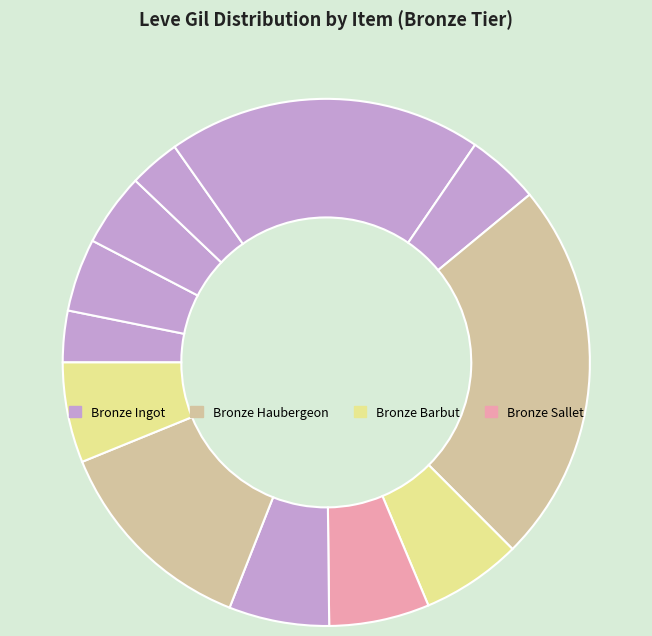

How many slices are in this pie chart?

12